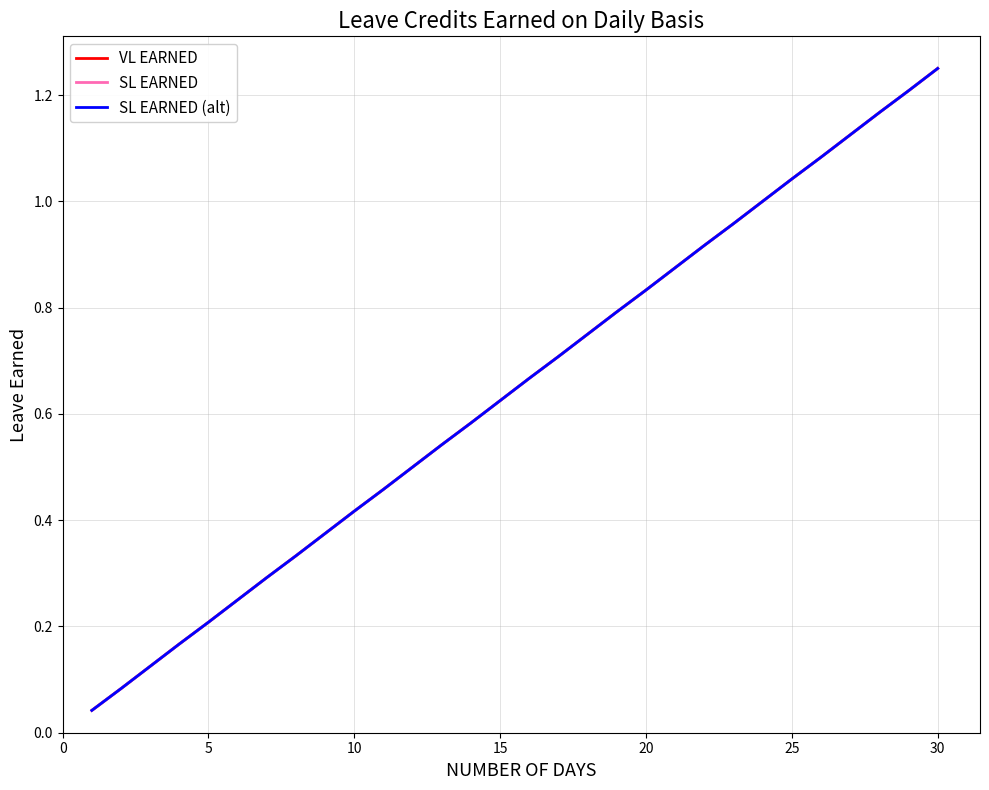

What is the average value of the SL EARNED series?

0.6